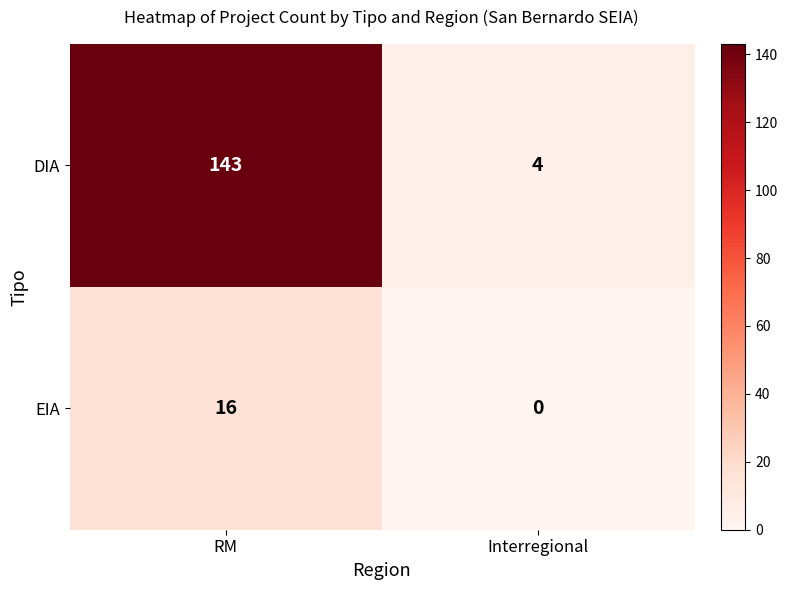

Reading left to right, extract all data points from this chart.

DIA: 143	4
EIA: 16	0